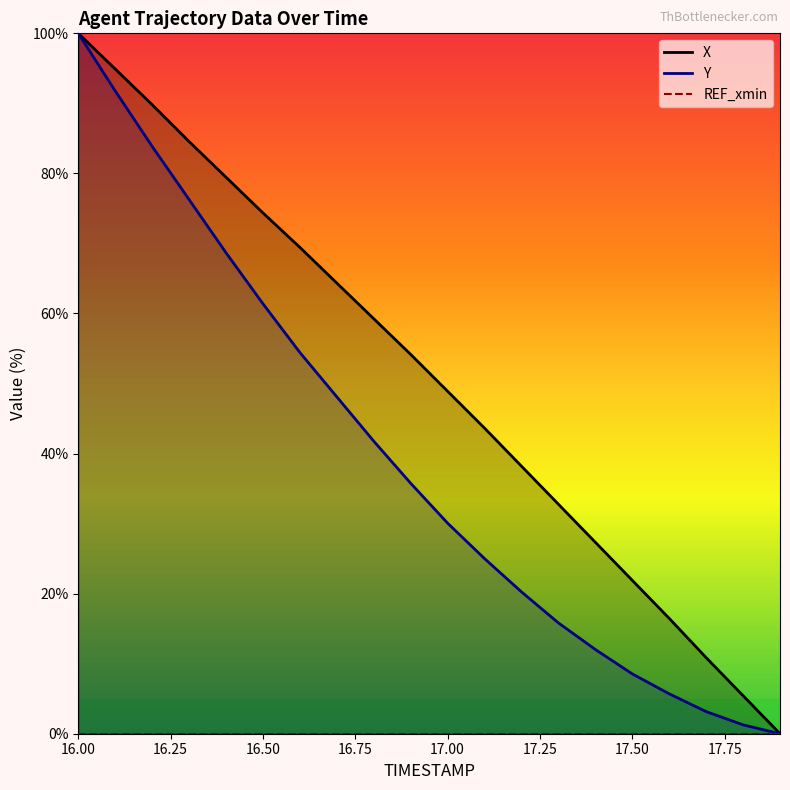

At which label does Y reach its peak?

16.00